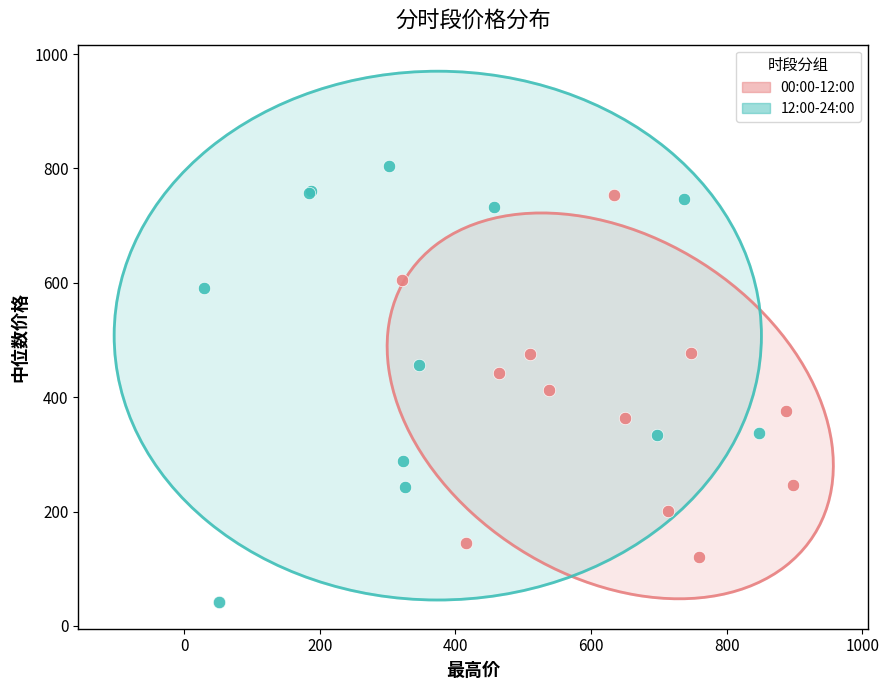

What are all the series names shown in the legend?

00:00-12:00, 12:00-24:00